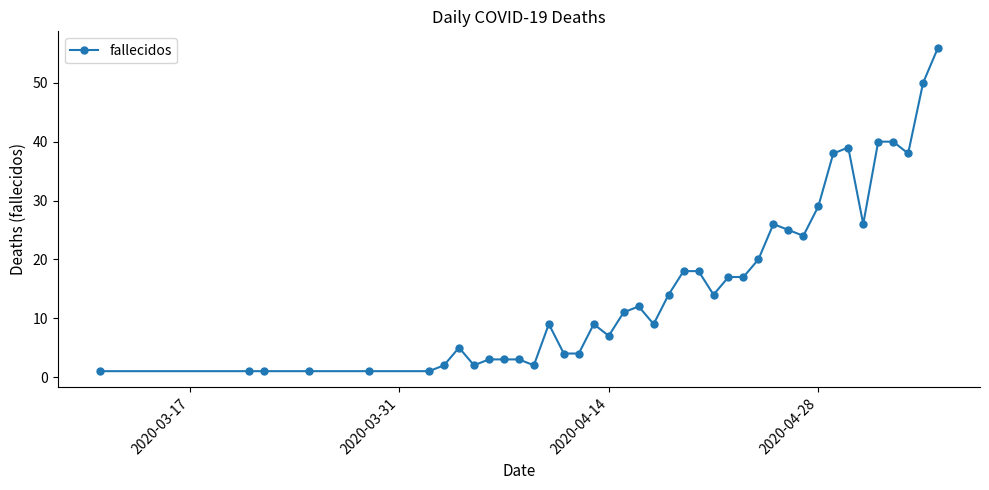

What is the value of the 36th point from the left?

40